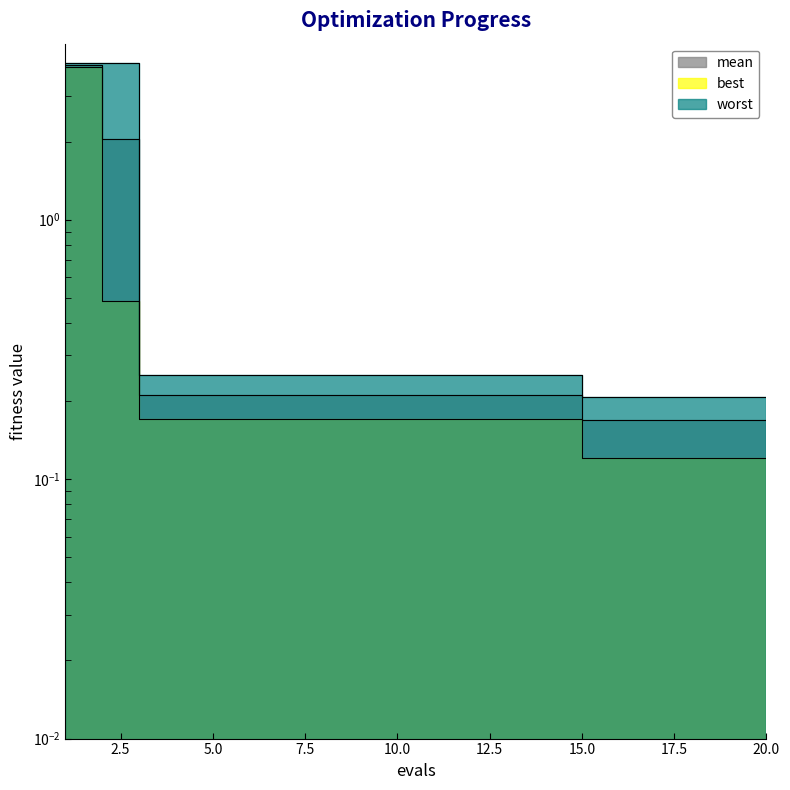

True or false: best has more than 1 interior local peaks.

False